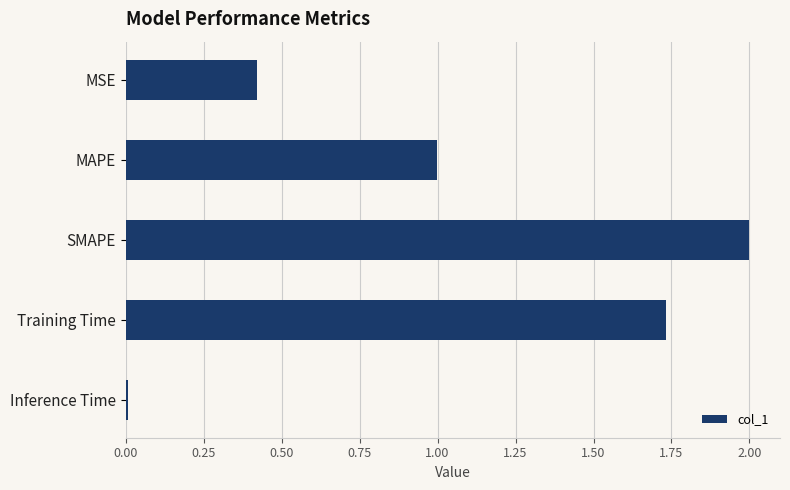

What is the change in value from MAPE to SMAPE?

+1.0